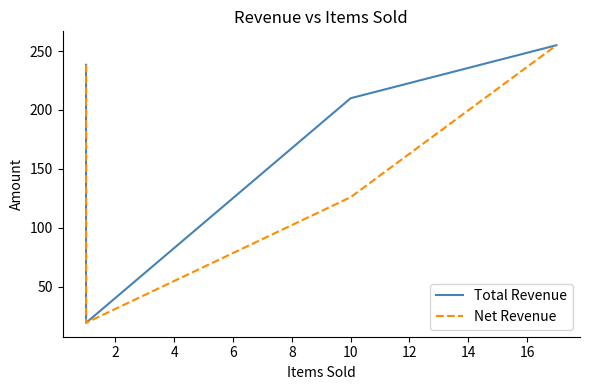

Is the value of Net Revenue at 14 greater than the value of Total Revenue at 0?

Yes